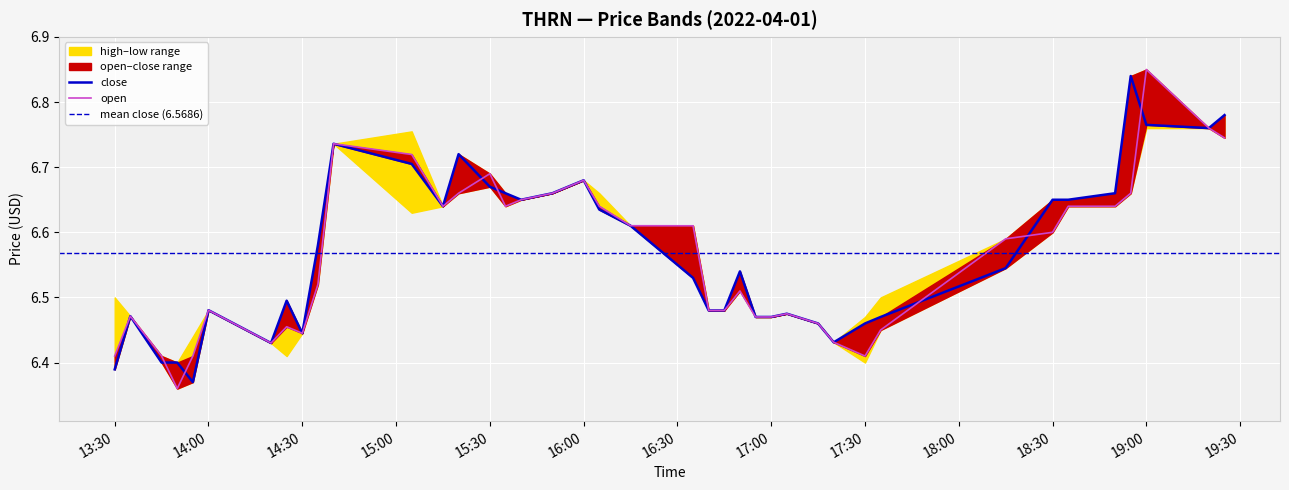

The open series shows 6.5 at 2022-04-01 13:35:00. True or false?

True